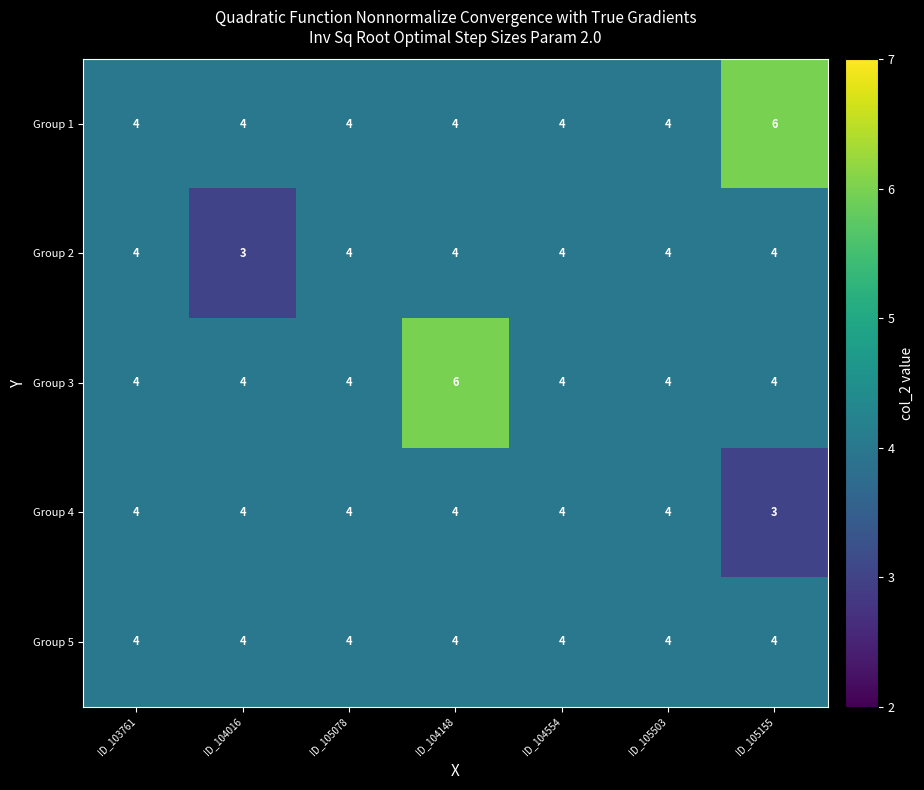

At which category is the sum across all series the highest?

ID_104148